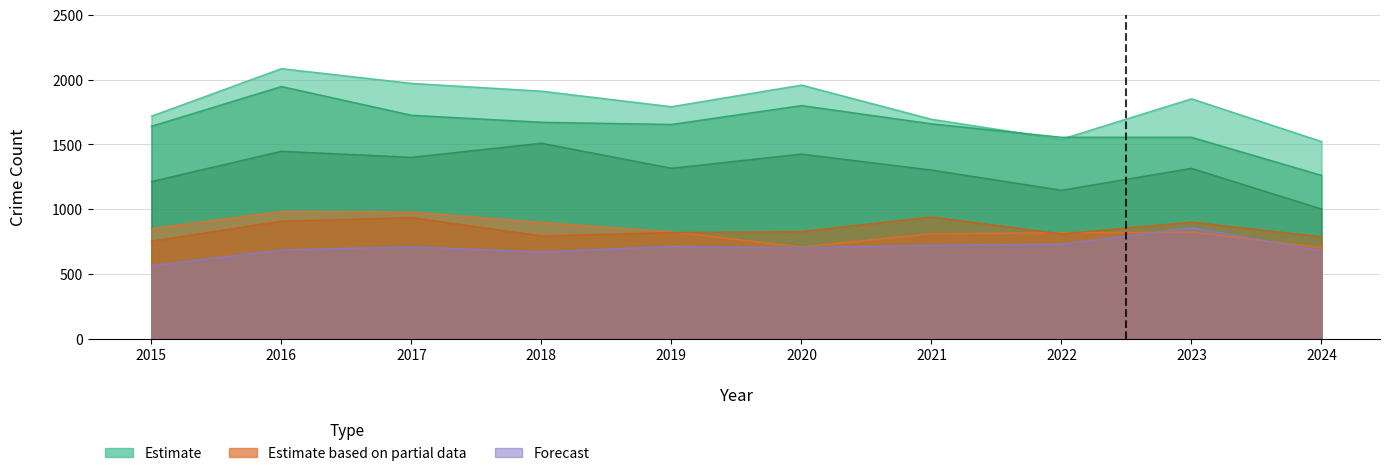

True or false: Auburn Gresham has more than 2 points higher than both neighbors.

False